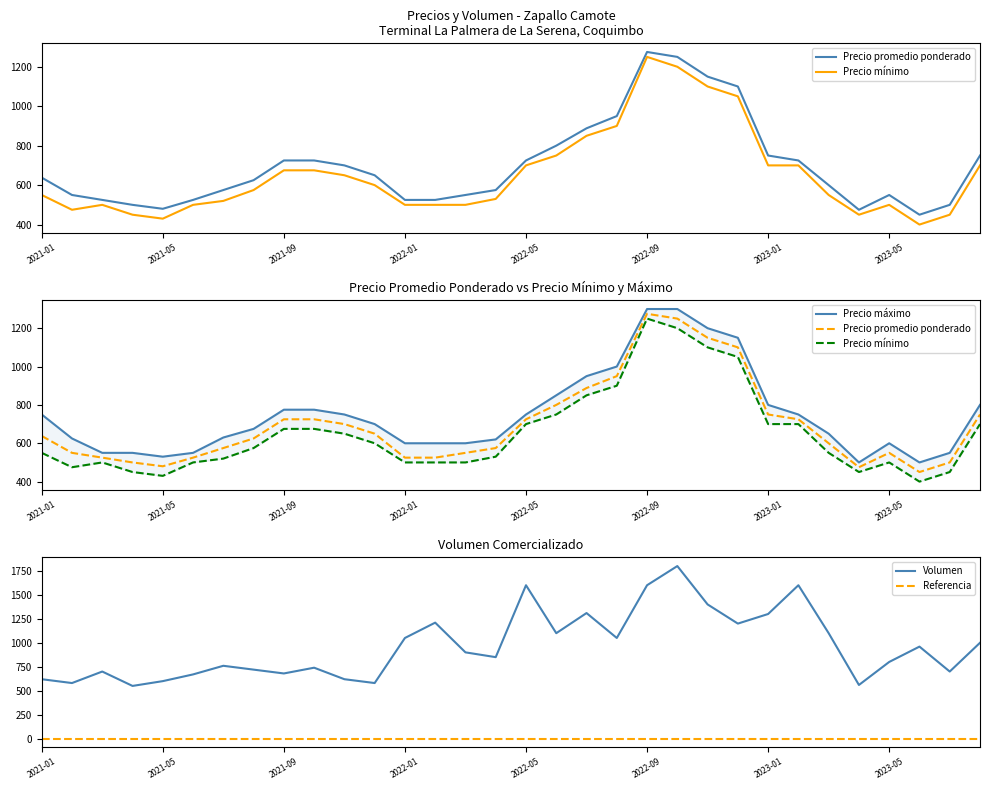

At which label does Volumen first exceed 900?

2022-01